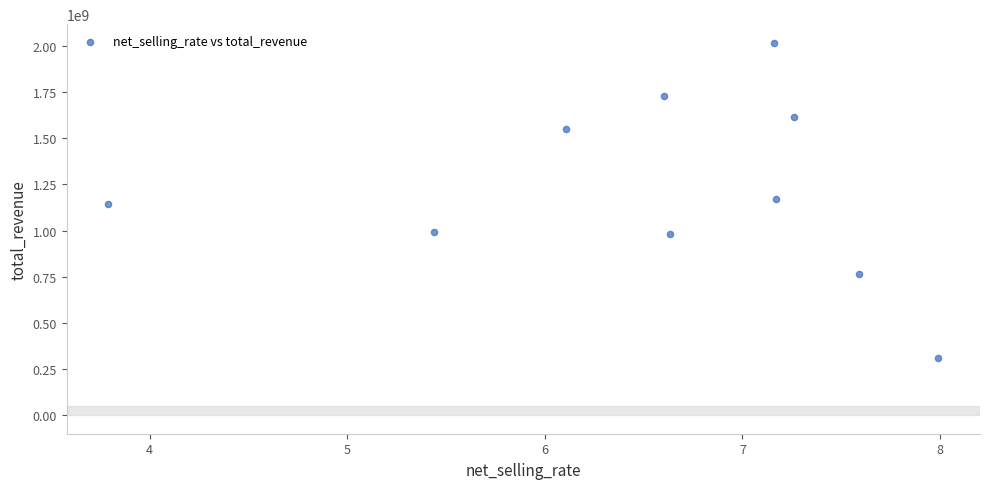

What is the average X value?

6.6